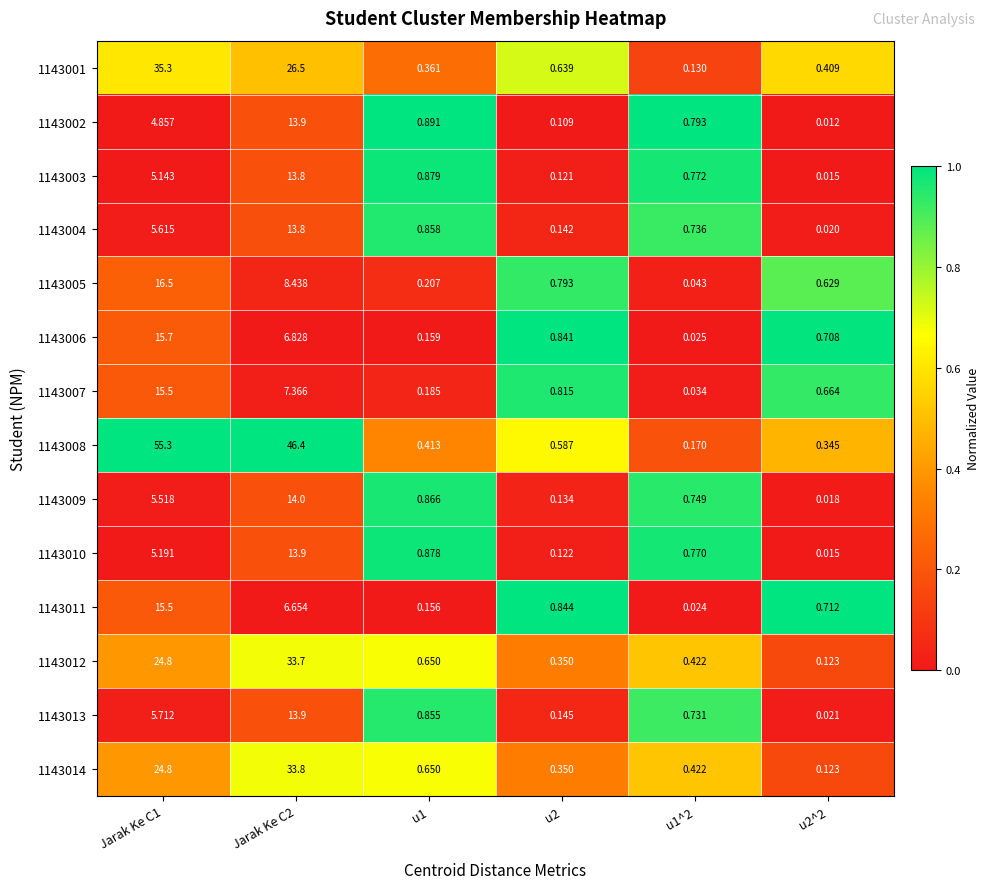

Is the value of 1143004 at u1^2 greater than the value of 1143007 at Jarak Ke C1?

No